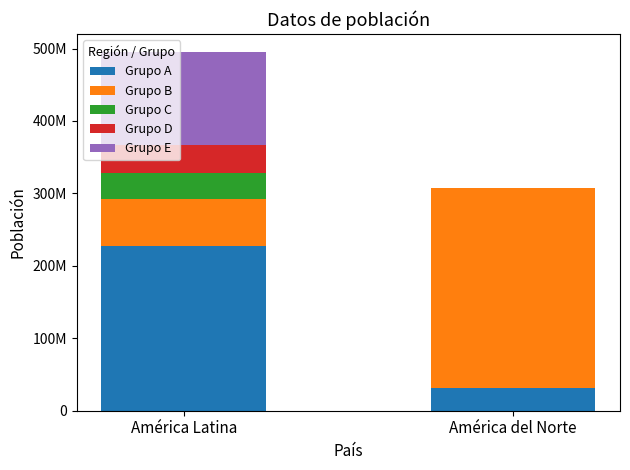

What is the label of the 2nd bar from the right?

América Latina